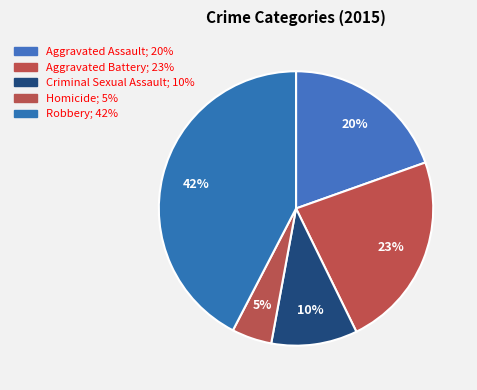

Count the number of slices in the pie.

5